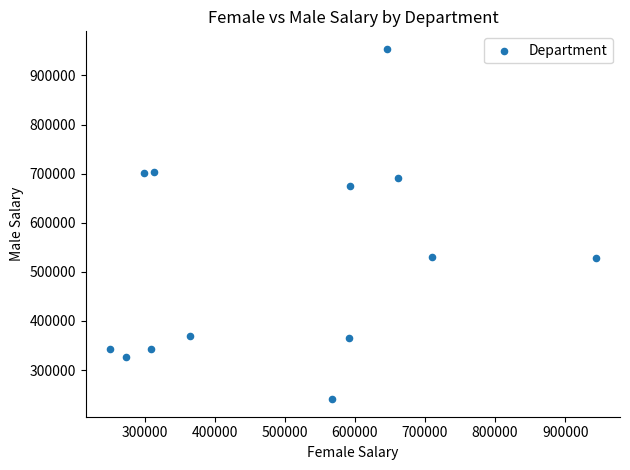

What is the range of Y values (max minus min)?

713576.1